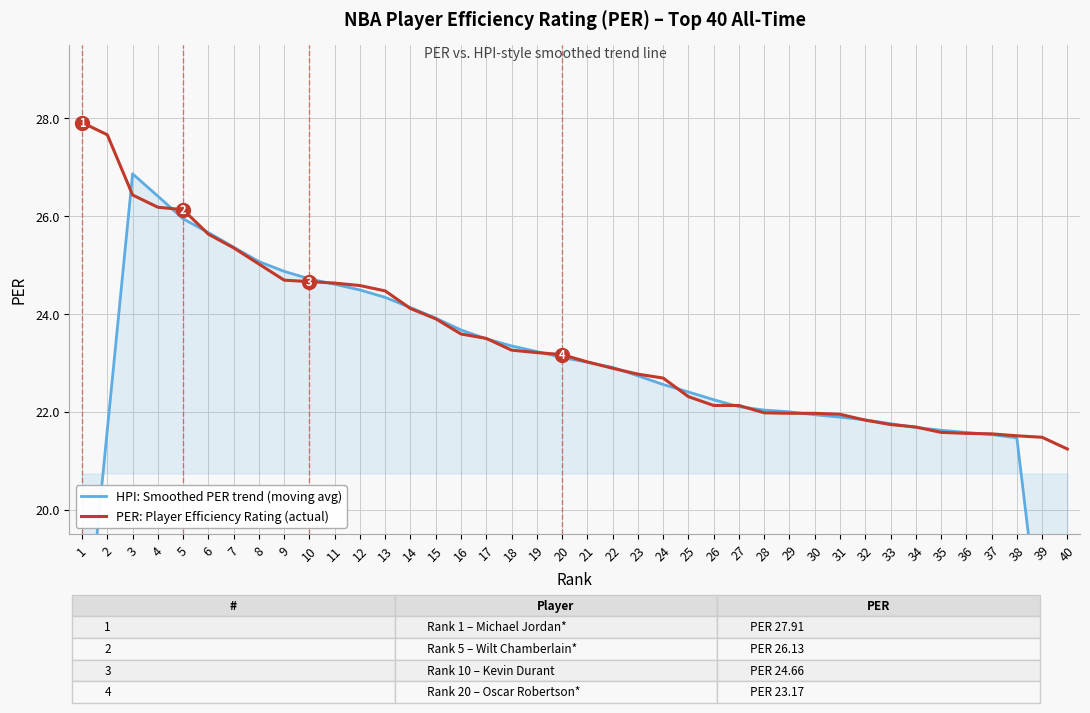

What is the difference between the maximum and minimum values in the HPI: Smoothed PER trend (moving avg) series?

14.0